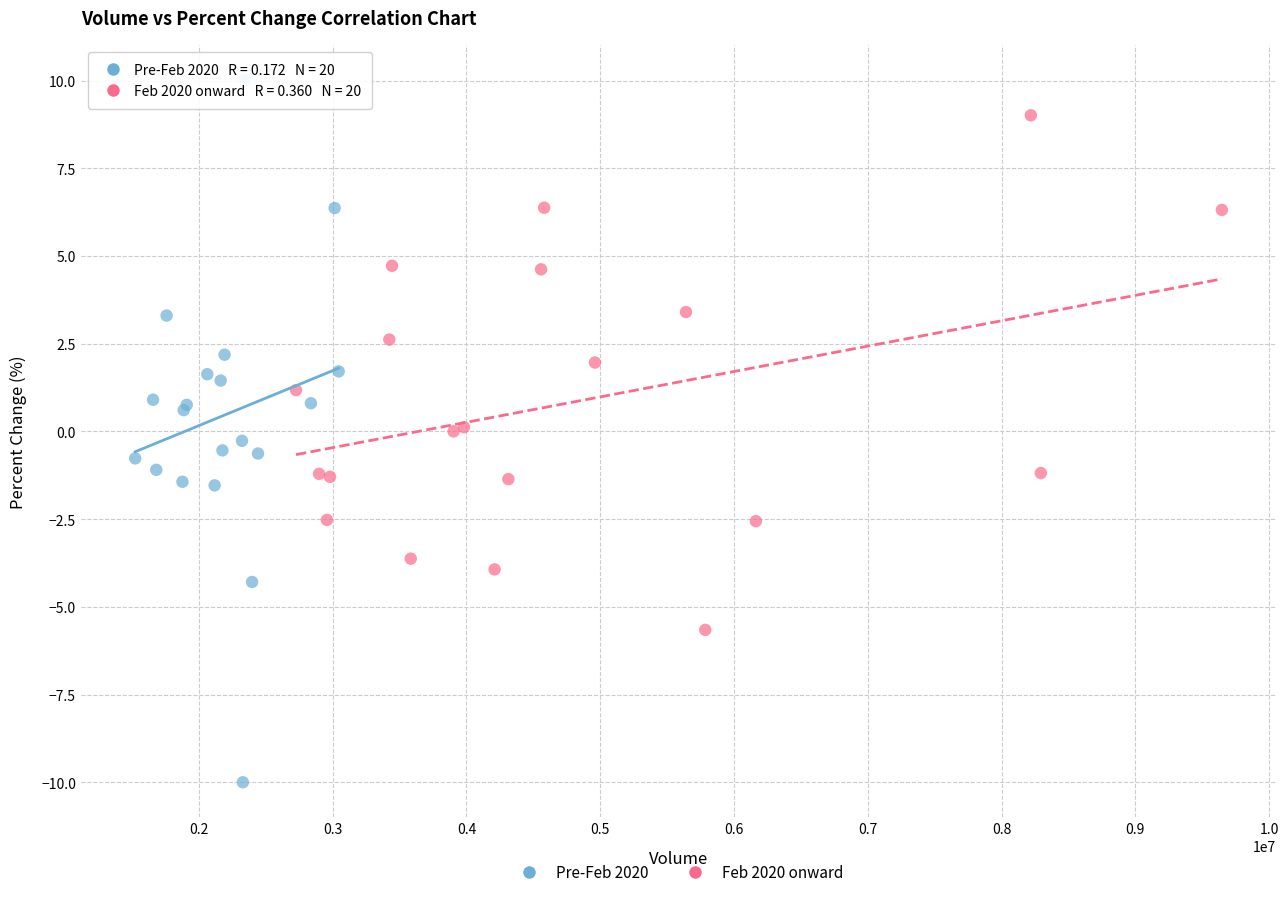

Which series reaches the minimum Y coordinate?

Pre-Feb 2020